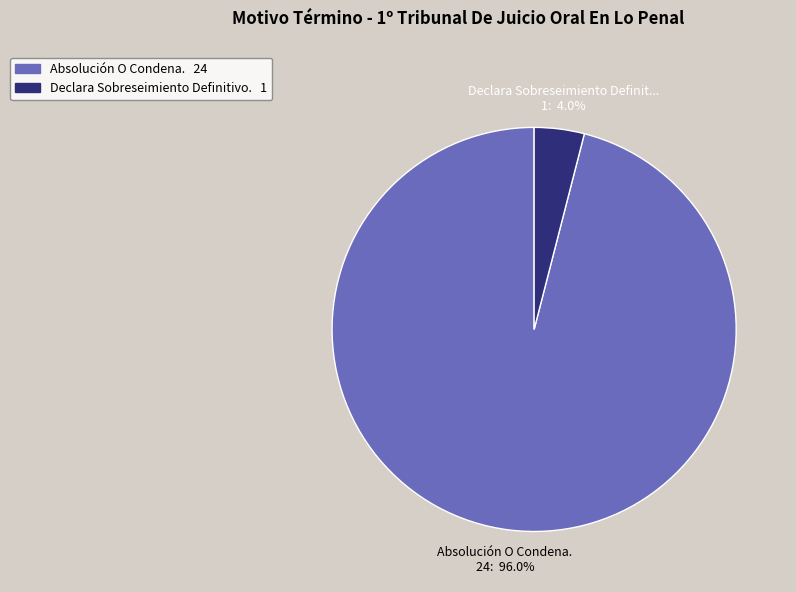

Is there a majority slice in this chart?

Yes